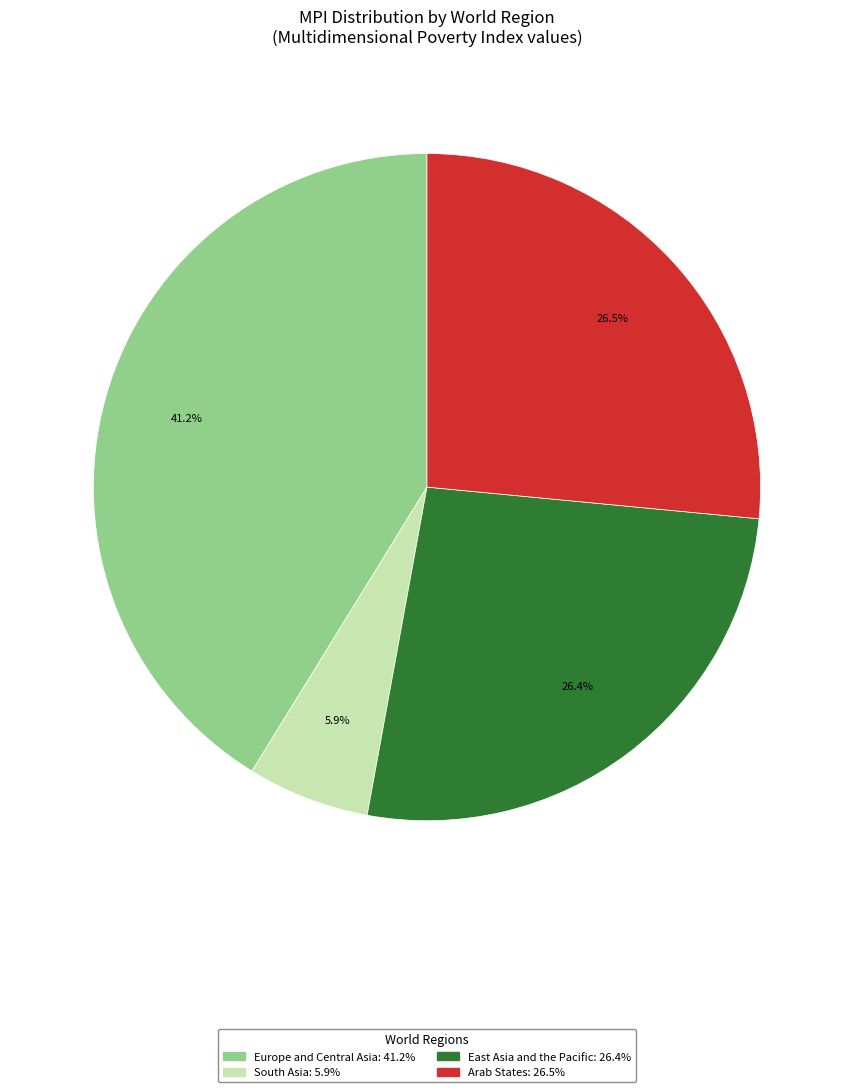

Count the number of slices in the pie.

4